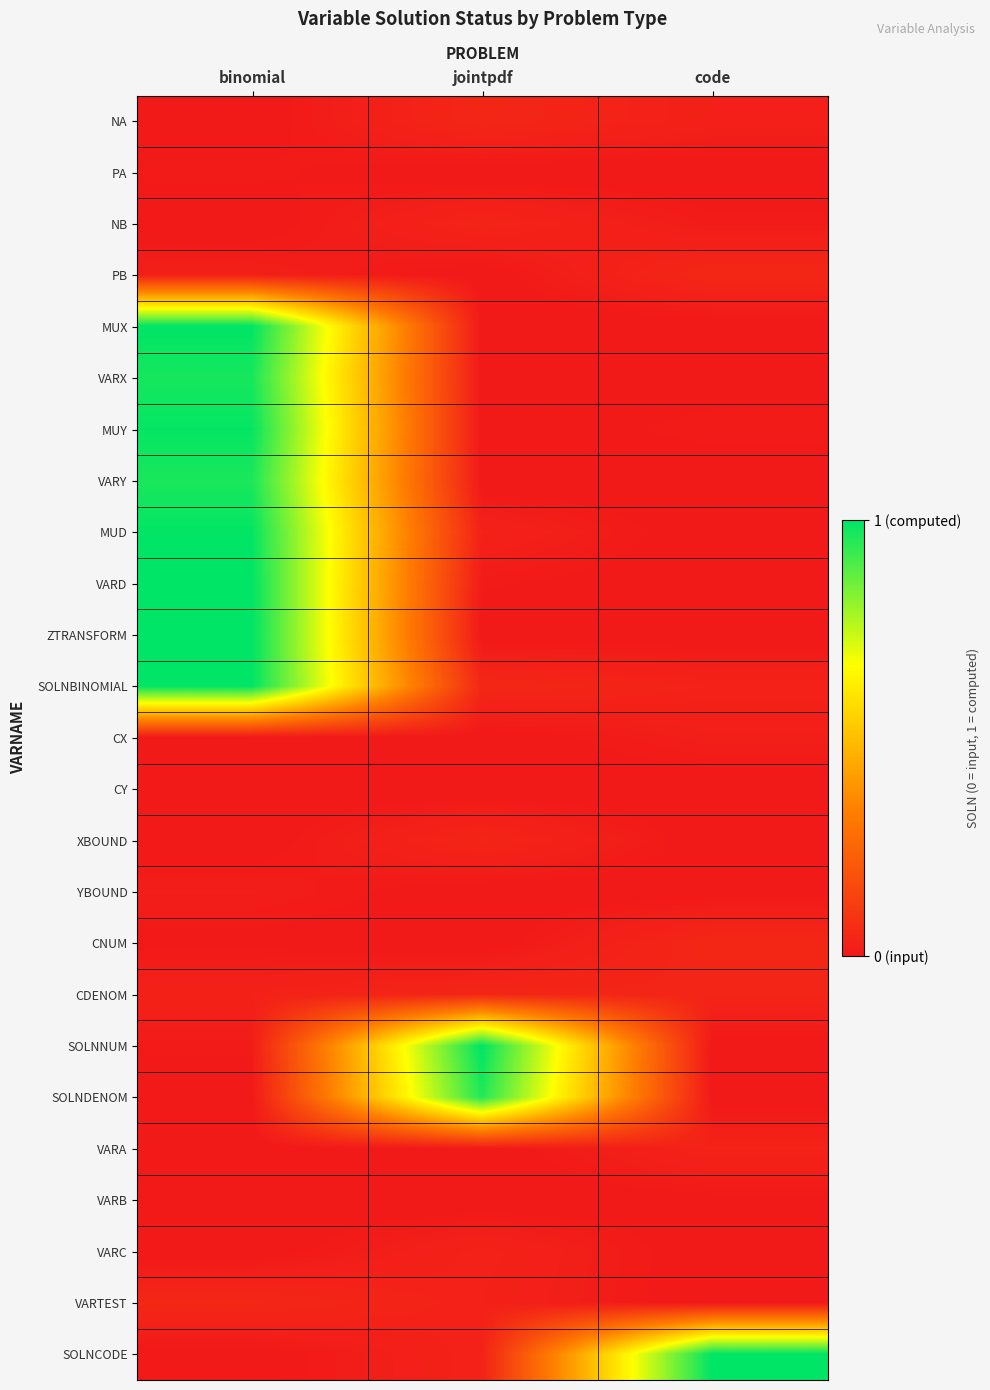

What is the total value across all series at code?

1.3